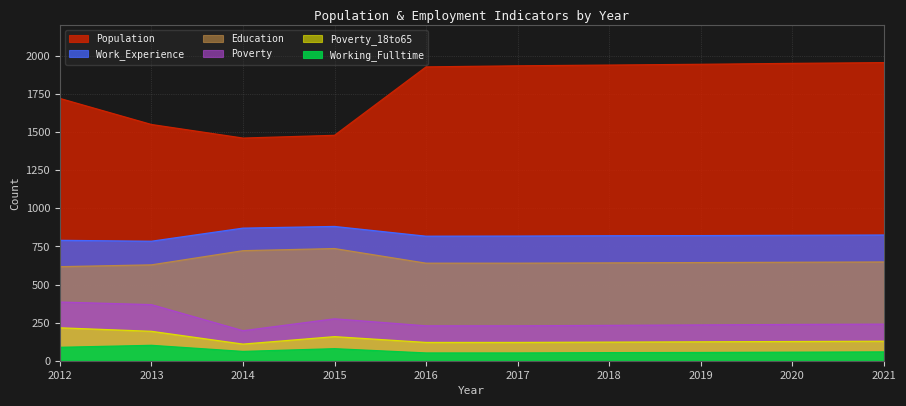

How many values in the Education series exceed 644?

4